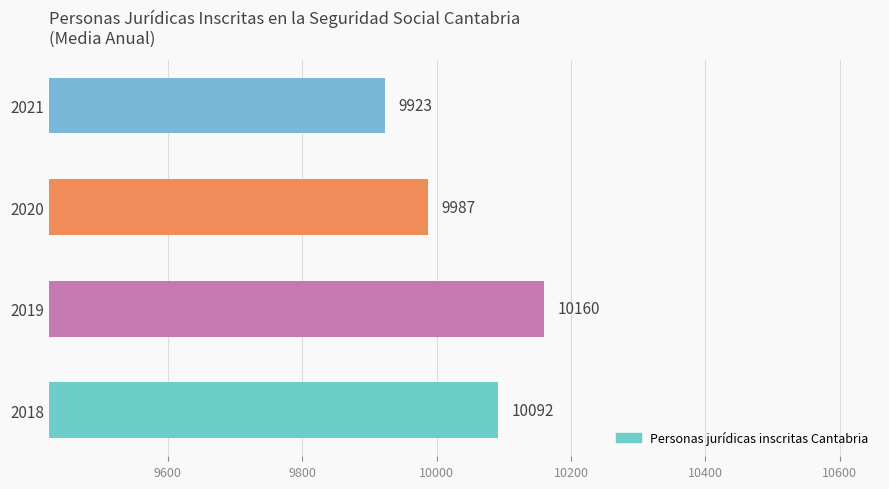

Rank the categories by value from lowest to highest.

2021, 2020, 2018, 2019